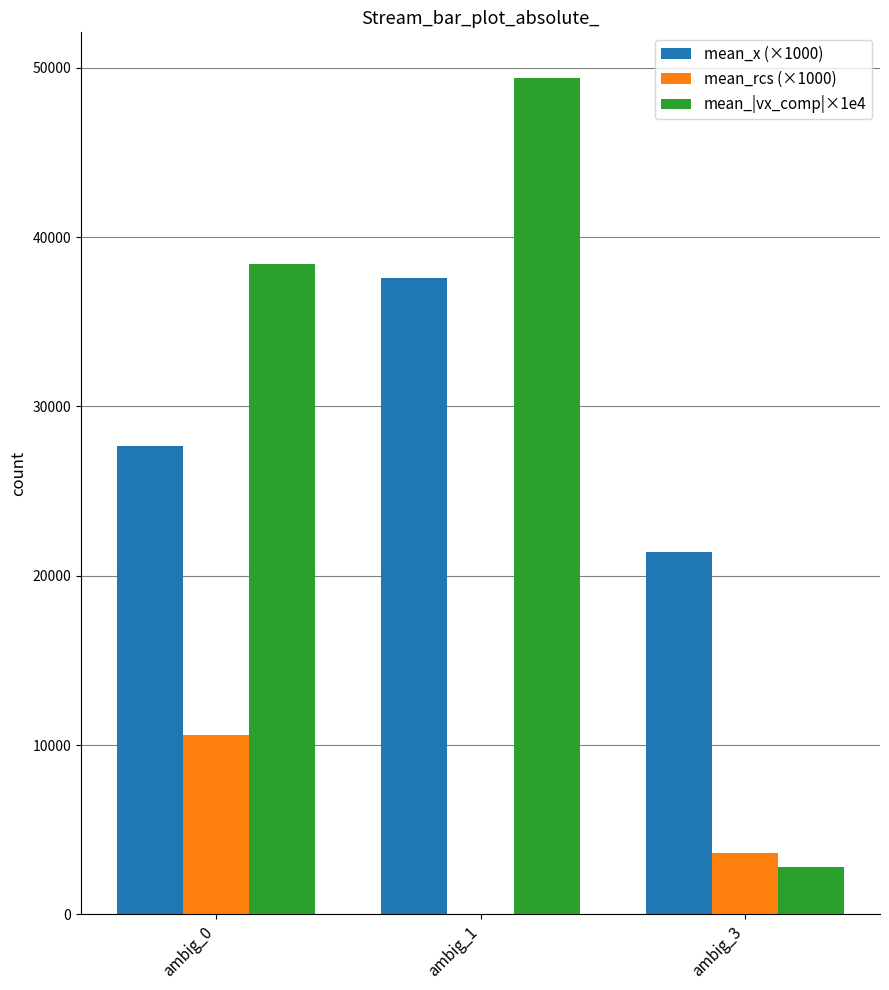

Rank the series at ambig_3 from lowest to highest value.

mean_|vx_comp|×1e4, mean_rcs (×1000), mean_x (×1000)